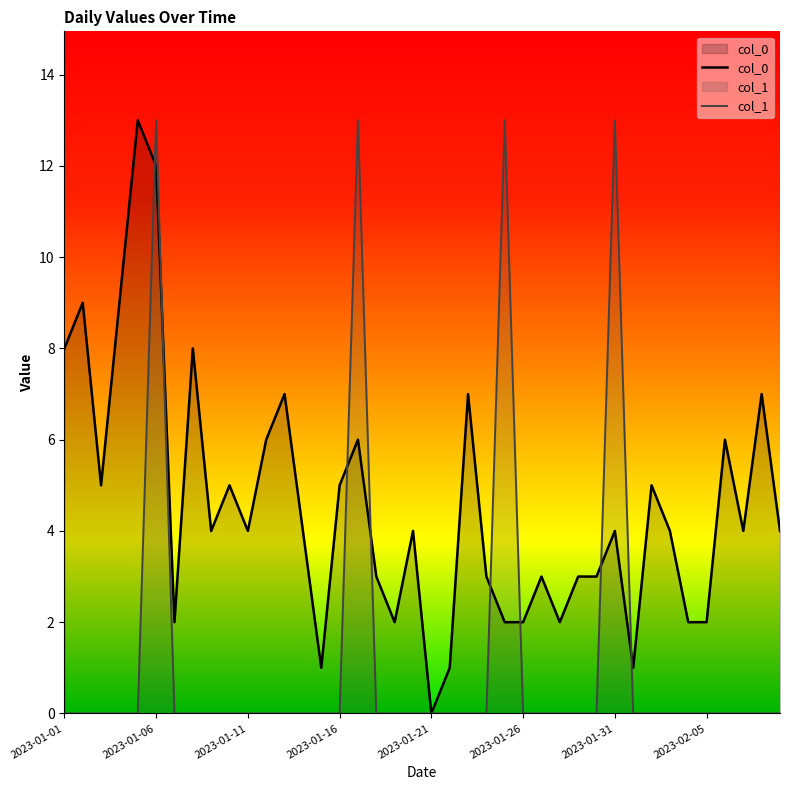

True or false: col_1 has more than 2 points higher than both neighbors.

True